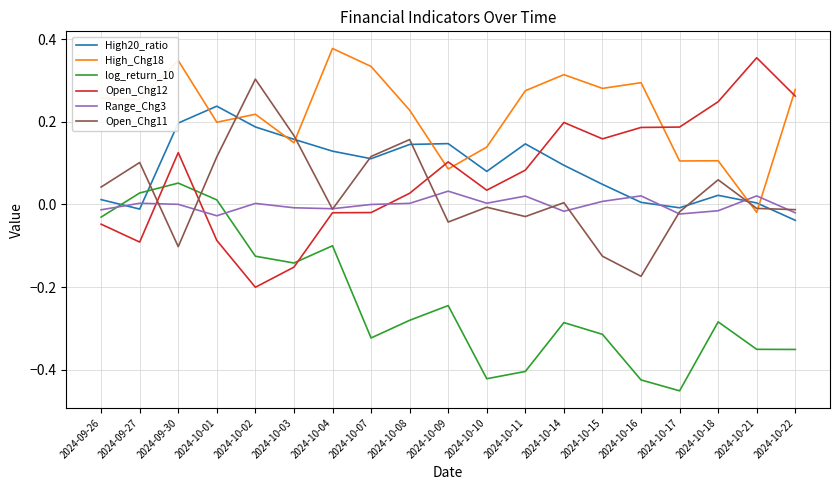

Which category has the highest value in the Range_Chg3 series?

2024-10-09